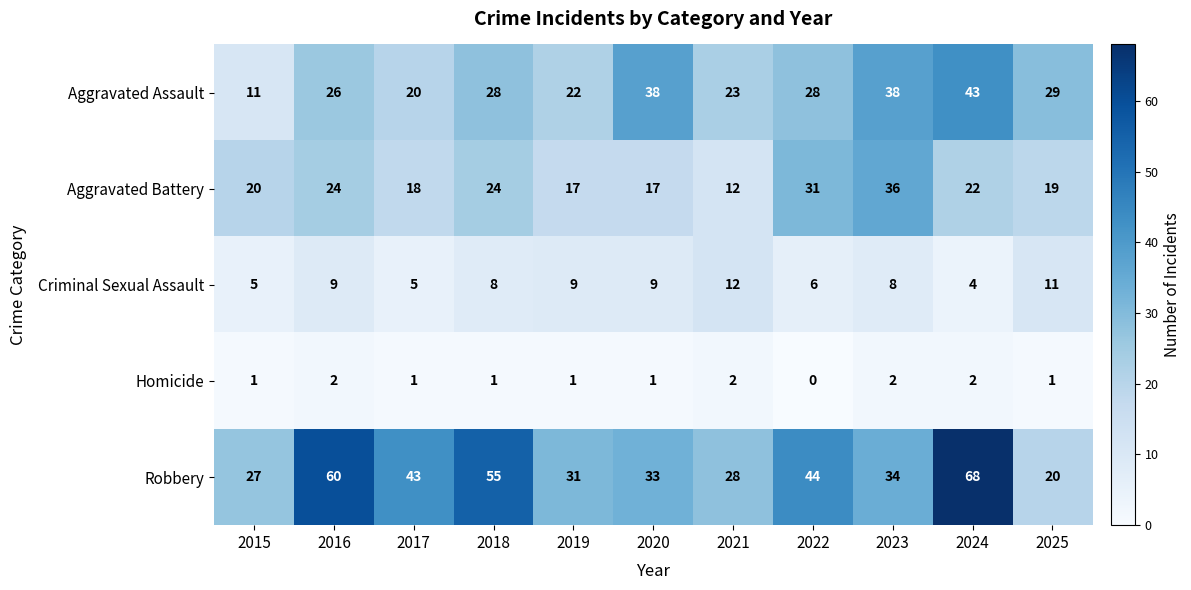

Which series has the largest range (max minus min)?

Robbery